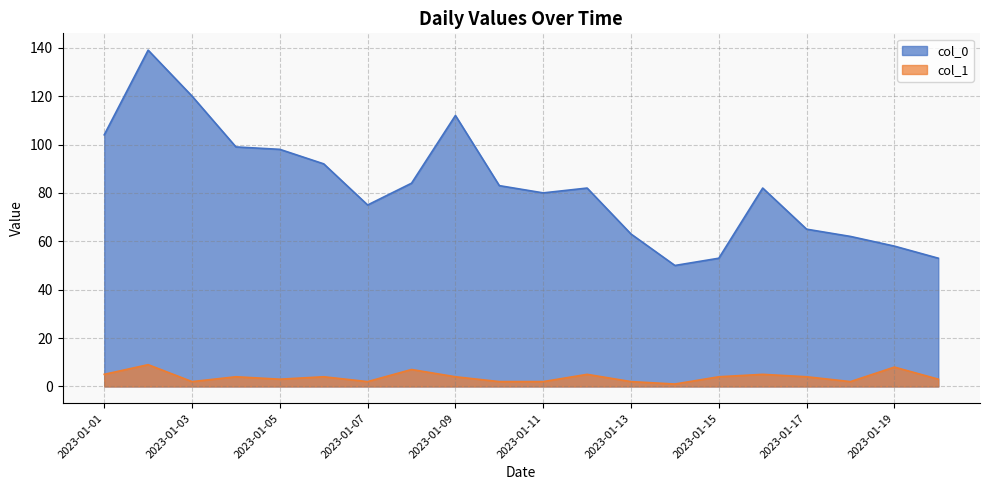

Which label corresponds to the smallest value in the chart?

2023-01-14